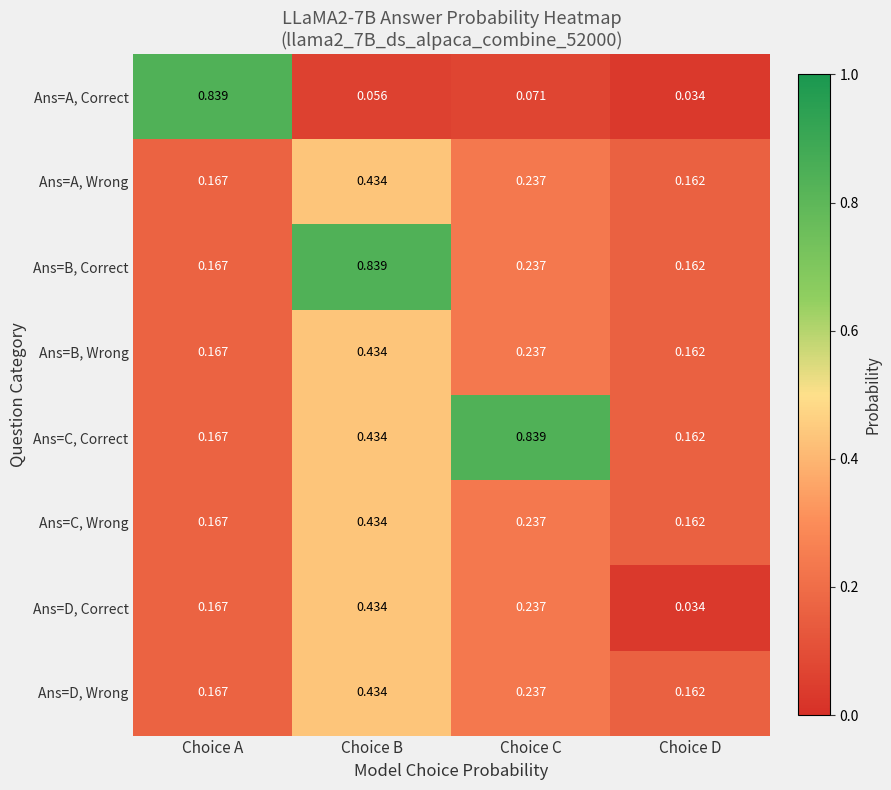

Which series has the largest range (max minus min)?

Ans=A, Correct